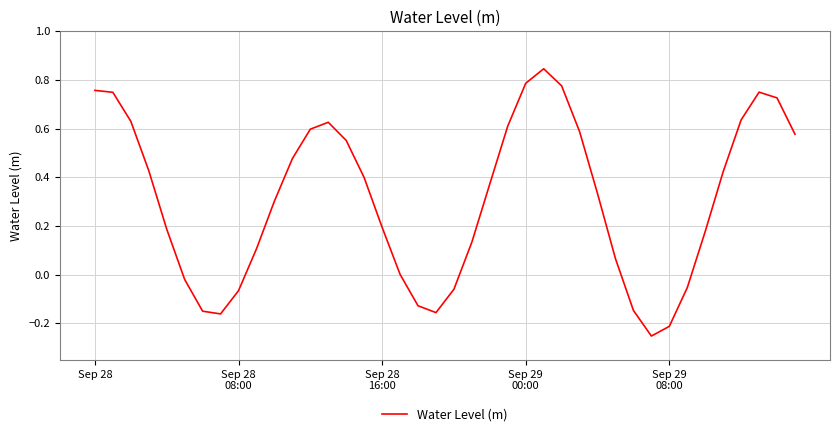

List the labels in order of value, smallest first.

31, 32, 7, 19, 6, 30, 18, 8, 20, 33, 5, 17, 29, 9, 21, 34, Sep 29
08:00, 16, 10, 28, 22, 15, 35, Sep 29
00:00, 11, 14, 39, 27, 12, 23, 13, Sep 28
16:00, 36, 38, Sep 28
08:00, 37, Sep 28, 26, 24, 25